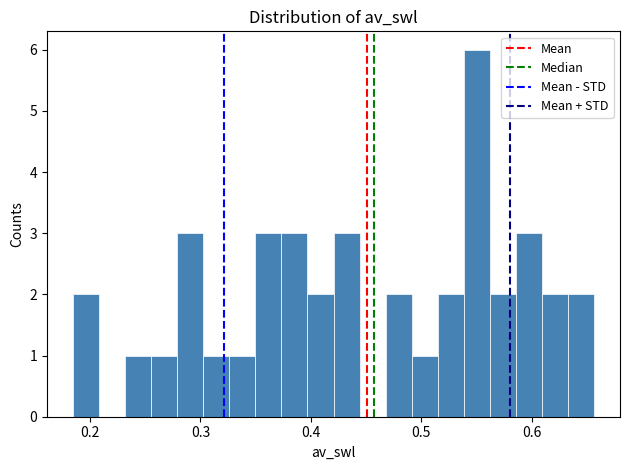

Read against the x-axis, roughly where is the centre of the tallest bar?

0.55